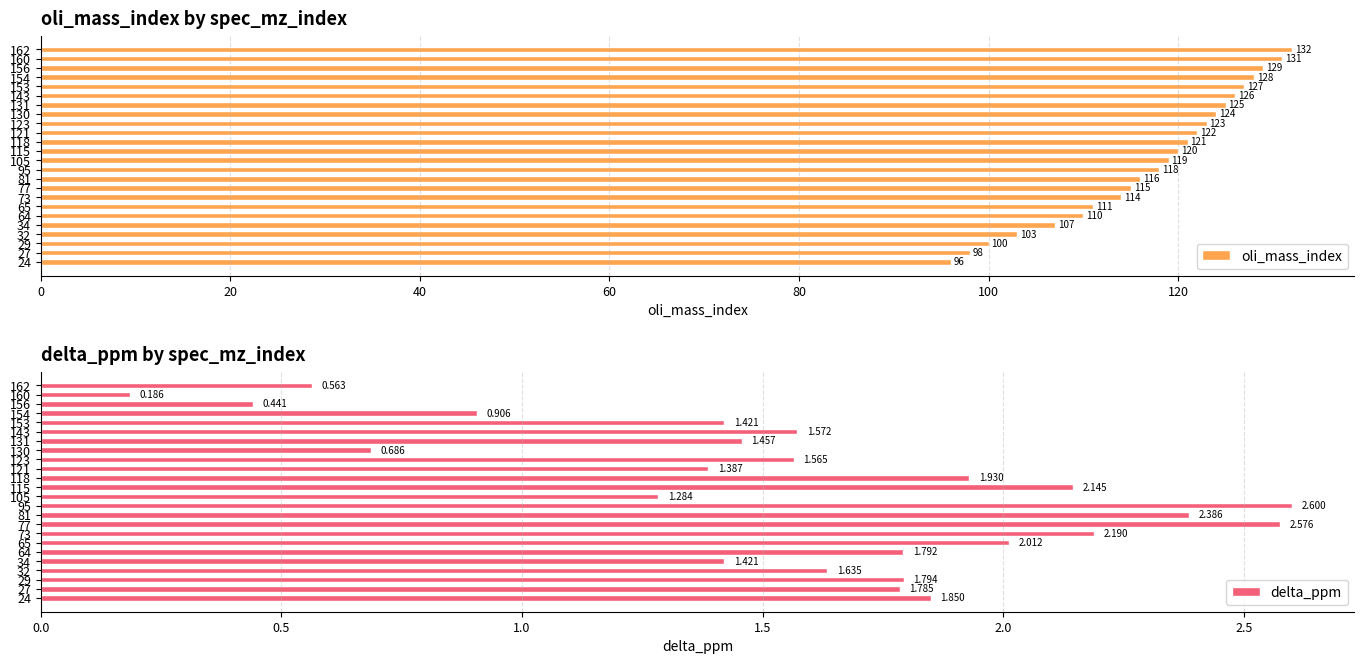

What is the maximum value for oli_mass_index?

132